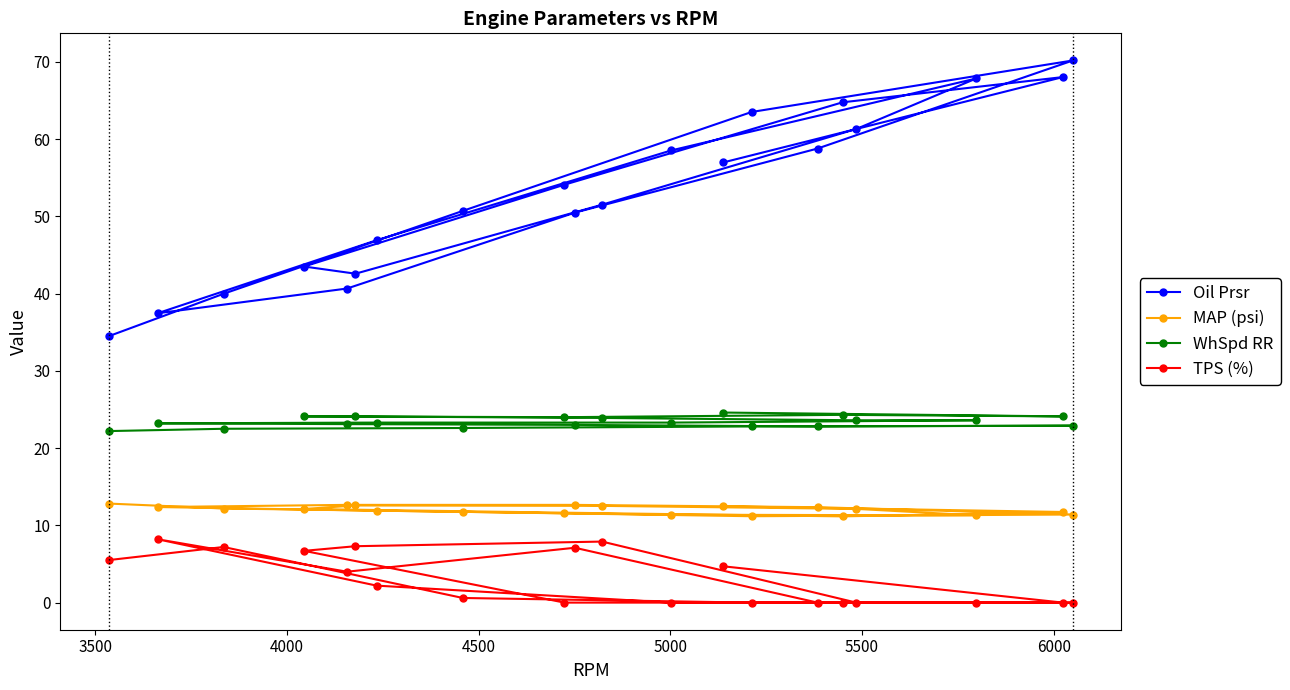

Which series has the largest total across all categories?

Oil Prsr